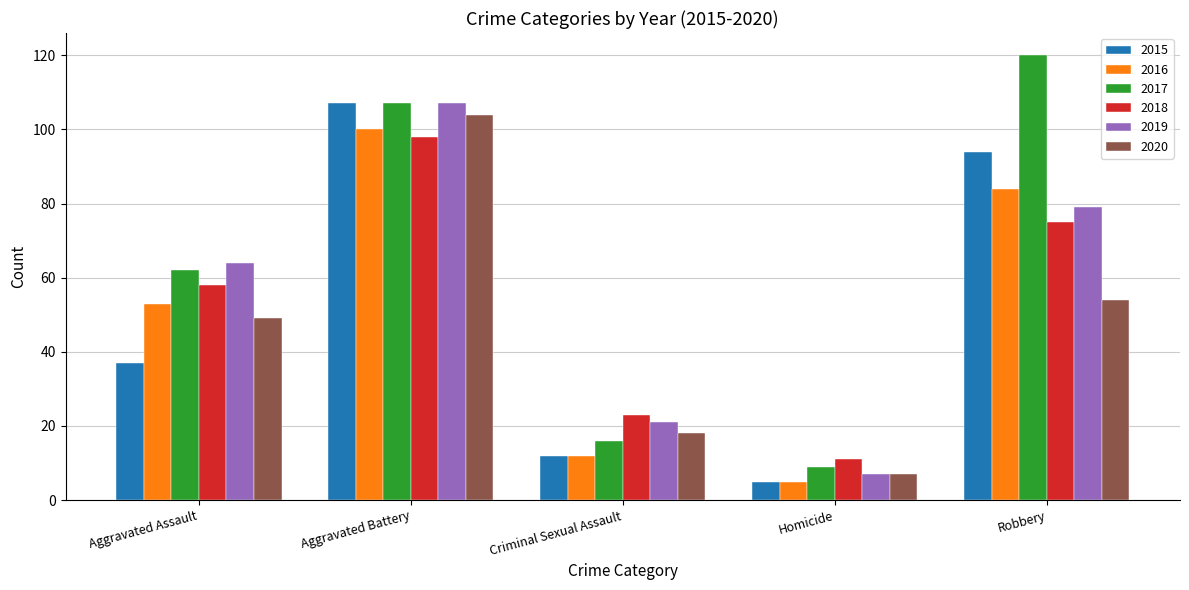

At which category is the sum across all series the highest?

Aggravated Battery